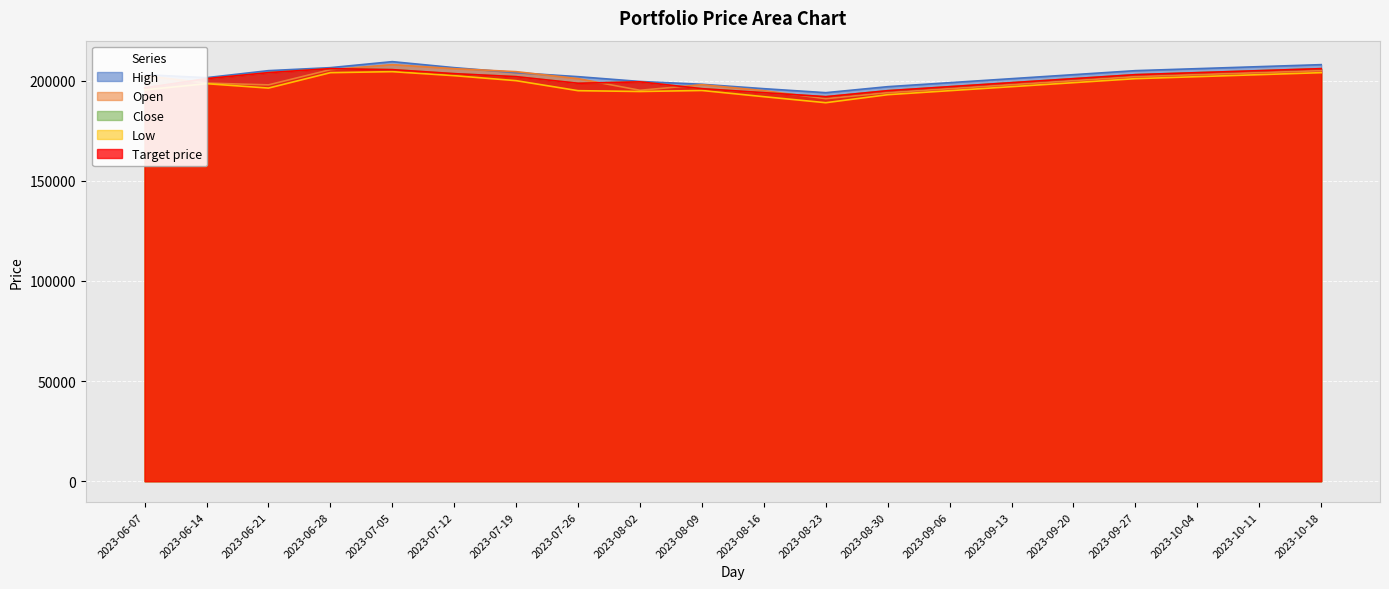

Reading right to left, extract all data points from this chart.

Close: 206000	205000	204000	203000	201000	199000	197000	195000	192000	194000	196000	199400	198700	202000	203500	205500	206000	204000	201000	196400
Open: 205000	204000	203000	202000	200000	198000	196000	194000	191000	195000	198000	195200	201000	204500	206000	208000	205500	197900	198800	202500
High: 208000	207000	206000	205000	203000	201000	199000	197000	194000	196000	198200	199600	202000	204000	206500	209500	206500	205000	201500	203000
Low: 204000	203000	202000	201000	199000	197000	195000	193000	189000	192000	195100	194600	195000	200000	202500	204500	204000	196300	198500	195400
Target price: 206000	205000	204000	203000	201000	199000	197000	195000	192000	194000	196000	199400	198700	202000	203500	205500	206000	204000	201000	196400